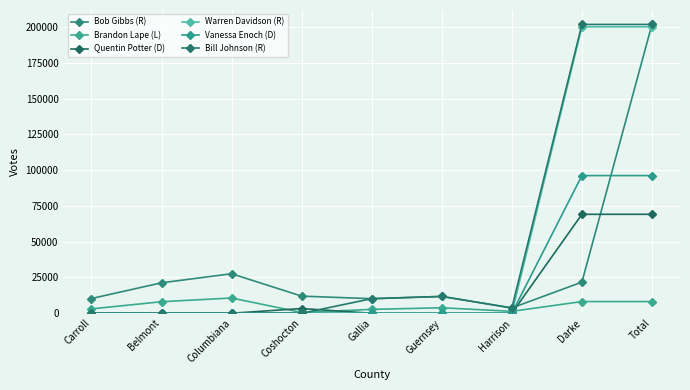

The Bill Johnson (R) series shows 15948 at Guernsey. True or false?

False